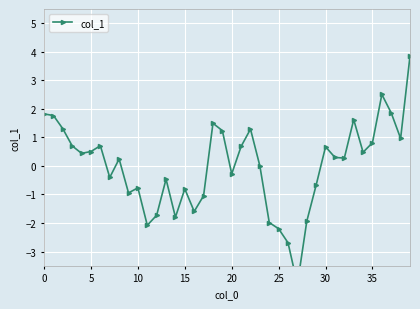

Is this an area chart (filled region under the line)?

No